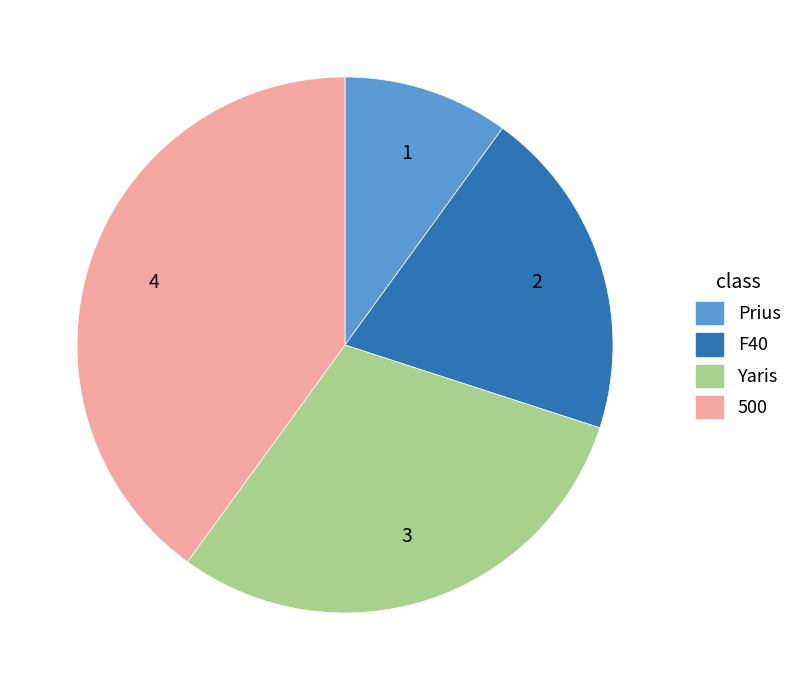

The Yaris slice represents 39% of the pie. True or false?

False